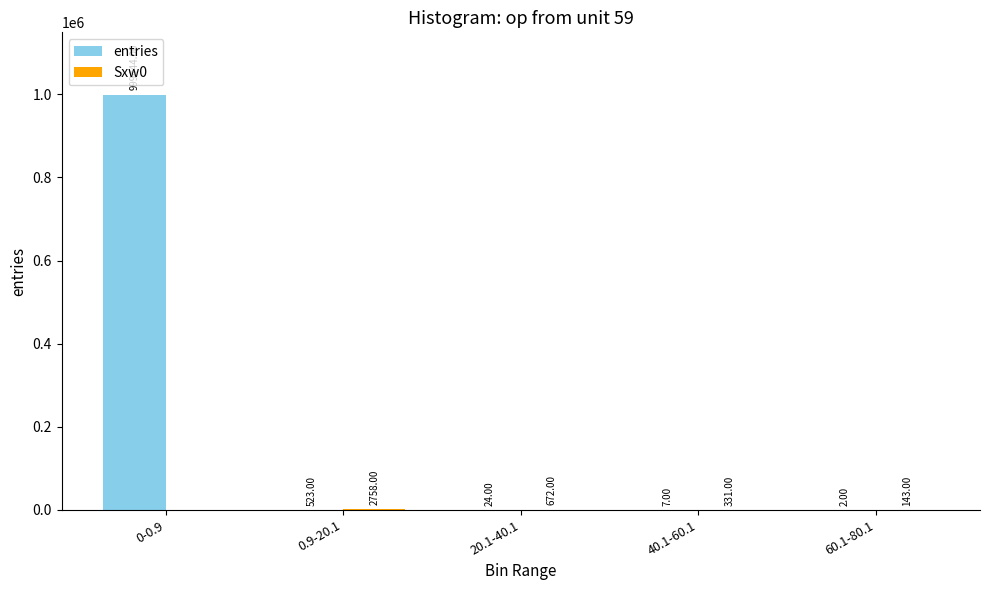

Does the chart contain stacked bars?

No